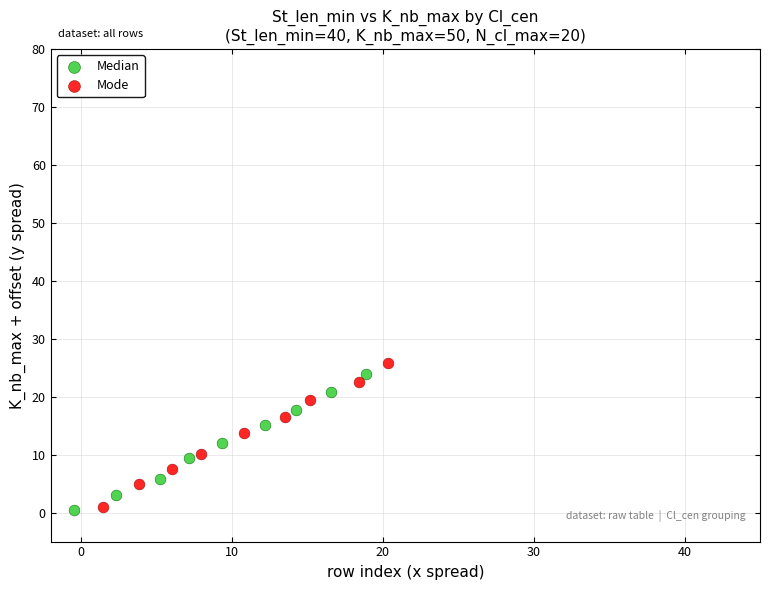

Which series has the largest Y range (max minus min)?

Mode